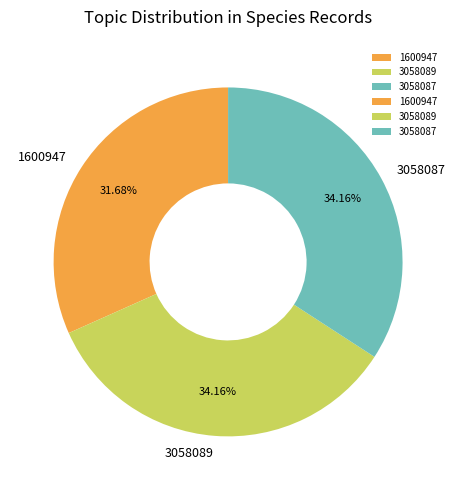

To the nearest percent, what portion does 1600947 represent?

32%